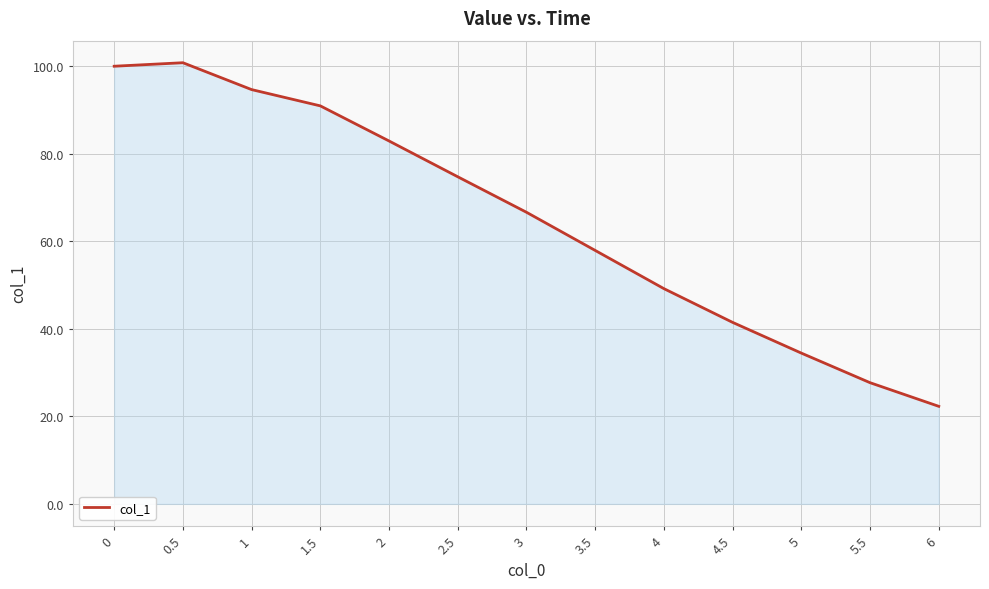

Count the number of values greater than 66.

7